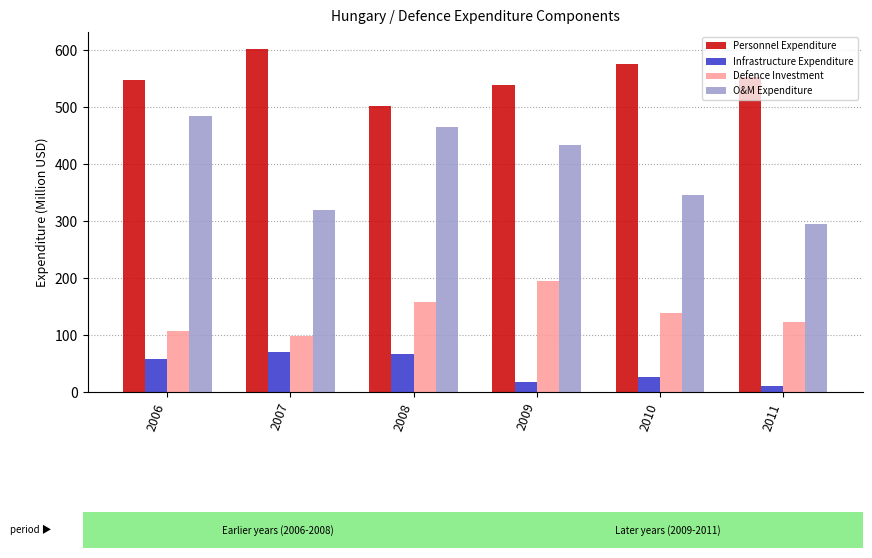

Which series has the largest total across all categories?

Personnel Expenditure